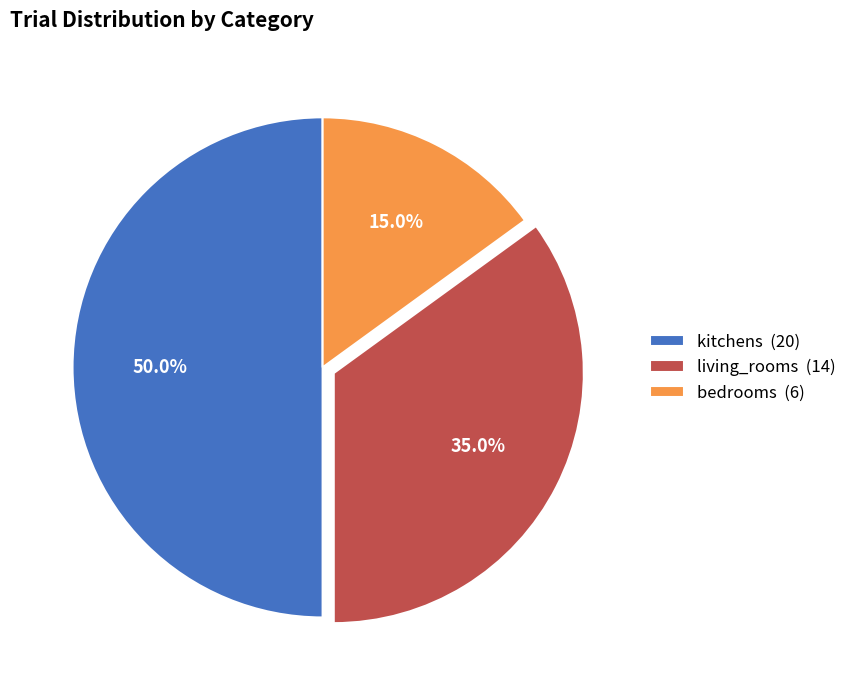

Is living_rooms (14) the majority of the pie?

No